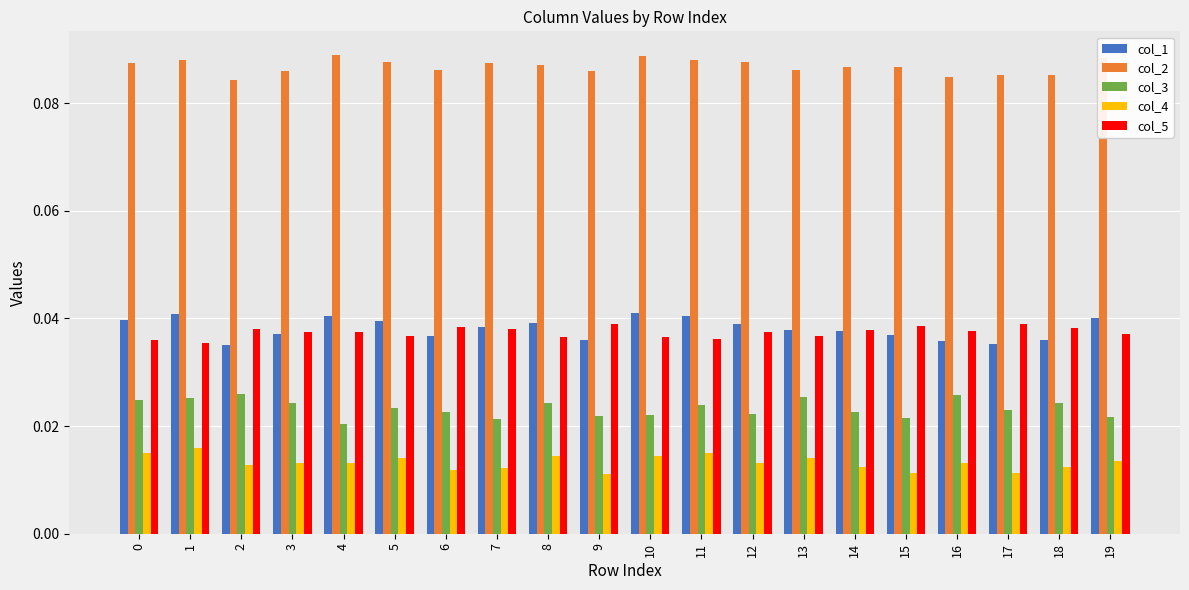

Which series has the largest total across all categories?

col_2